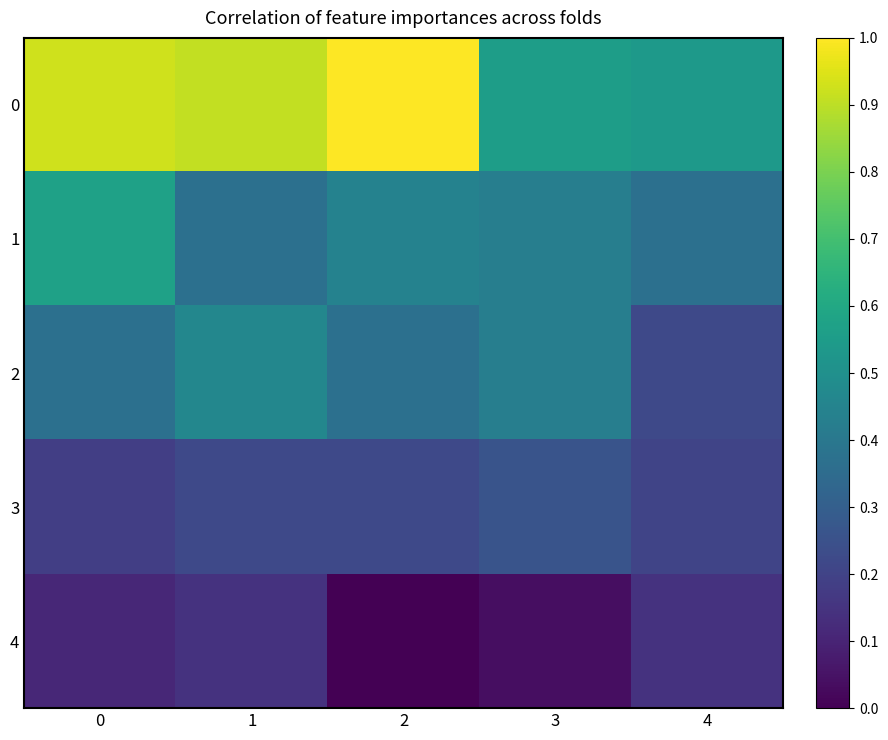

Reading right to left, transcribe all the data shown in this chart.

0: 4=0.5	3=0.6	2=1.0	1=0.9	0=0.9
1: 4=0.4	3=0.4	2=0.4	1=0.4	0=0.6
2: 4=0.2	3=0.4	2=0.4	1=0.5	0=0.4
3: 4=0.2	3=0.3	2=0.2	1=0.2	0=0.2
4: 4=0.1	3=0.0	2=0.0	1=0.1	0=0.1